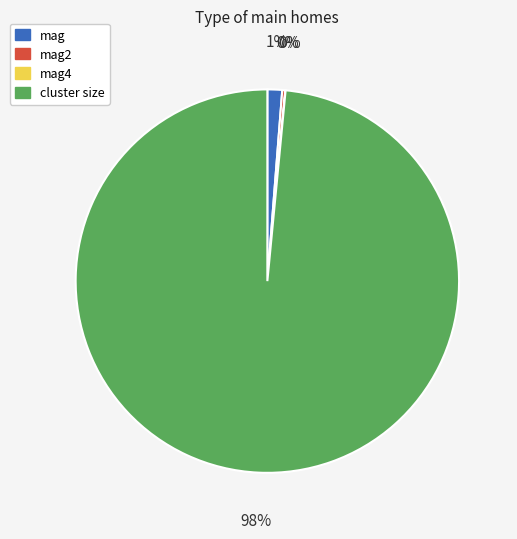

To the nearest percent, what is the average slice percentage?

25%